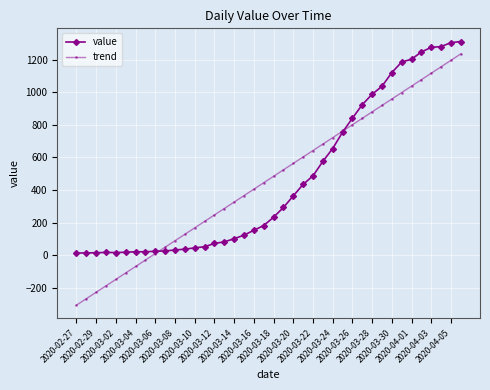

What is the value of the value point at the 31st from the left?

988.0